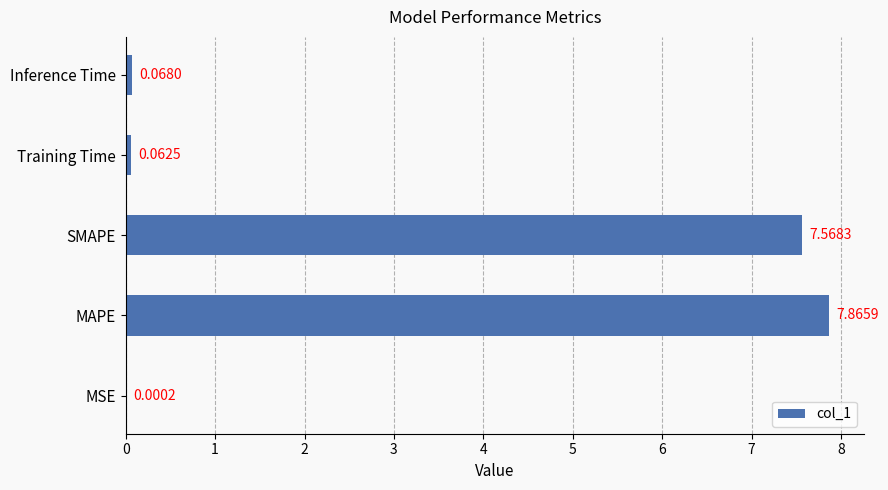

Which has a higher value, Inference Time or MAPE?

MAPE